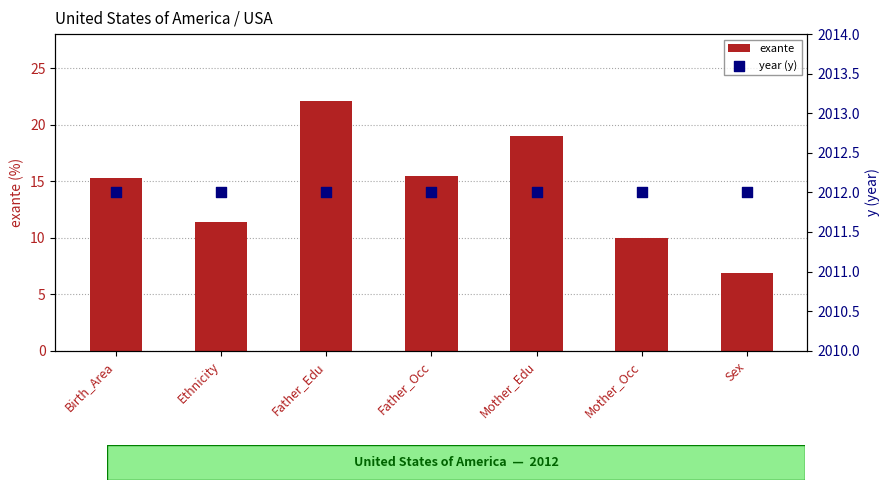

Is the value of year (y) at Birth_Area greater than the value of exante at Mother_Occ?

Yes